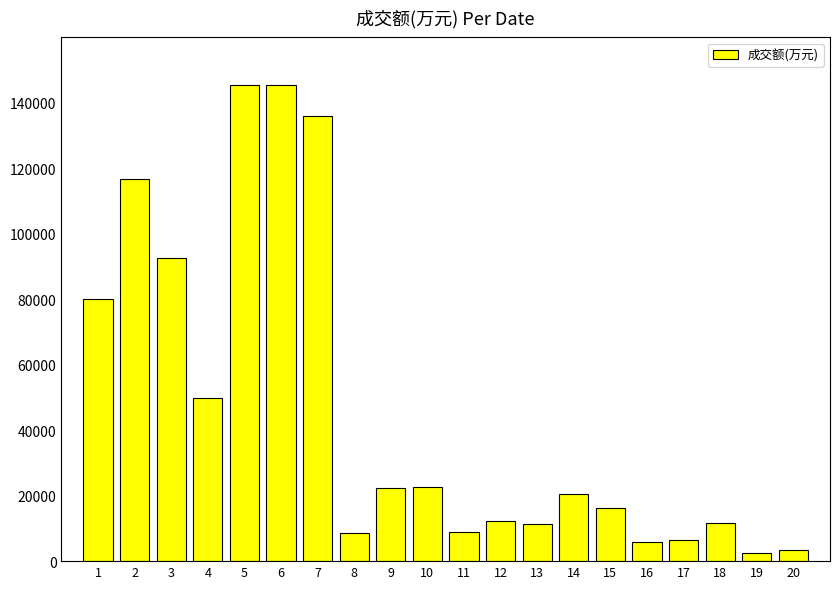

Are the bars grouped side by side (vs. stacked)?

No